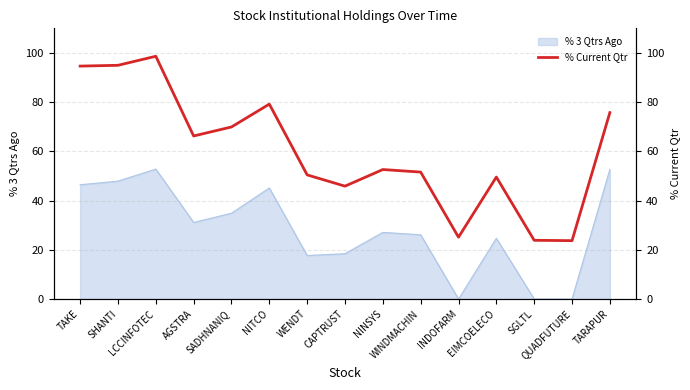

What is the label of the 9th point from the right?

WENDT